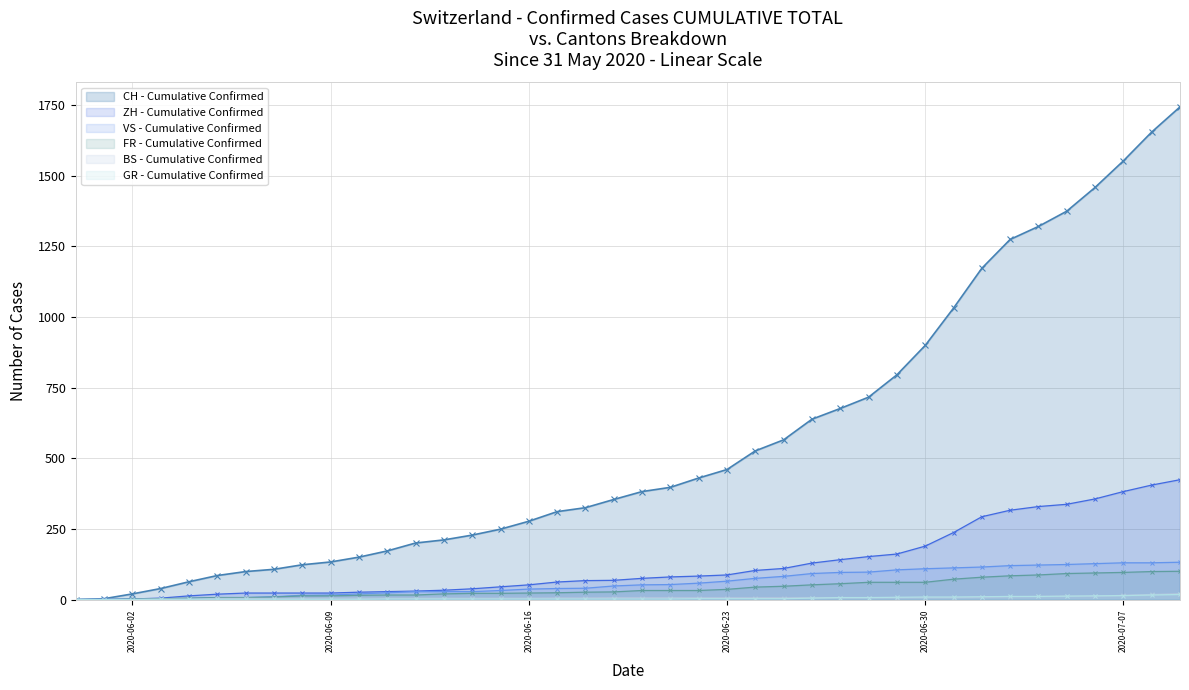

True or false: ZH and GR intersect in this chart.

False